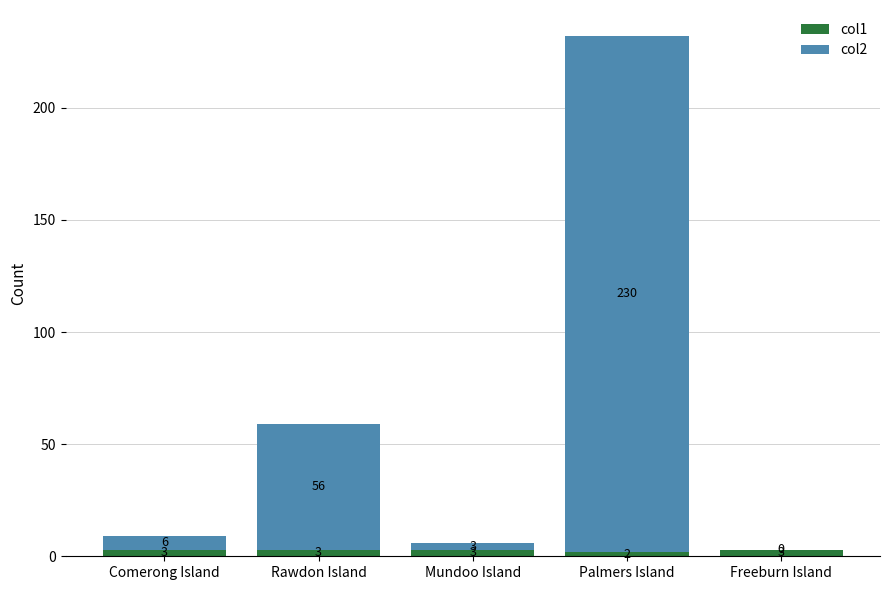

How many data points does each series have?

5